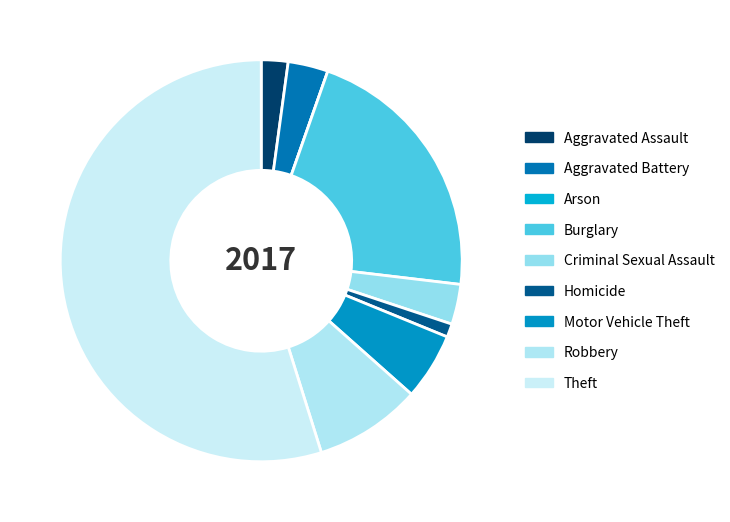

Count the number of slices in the pie.

9